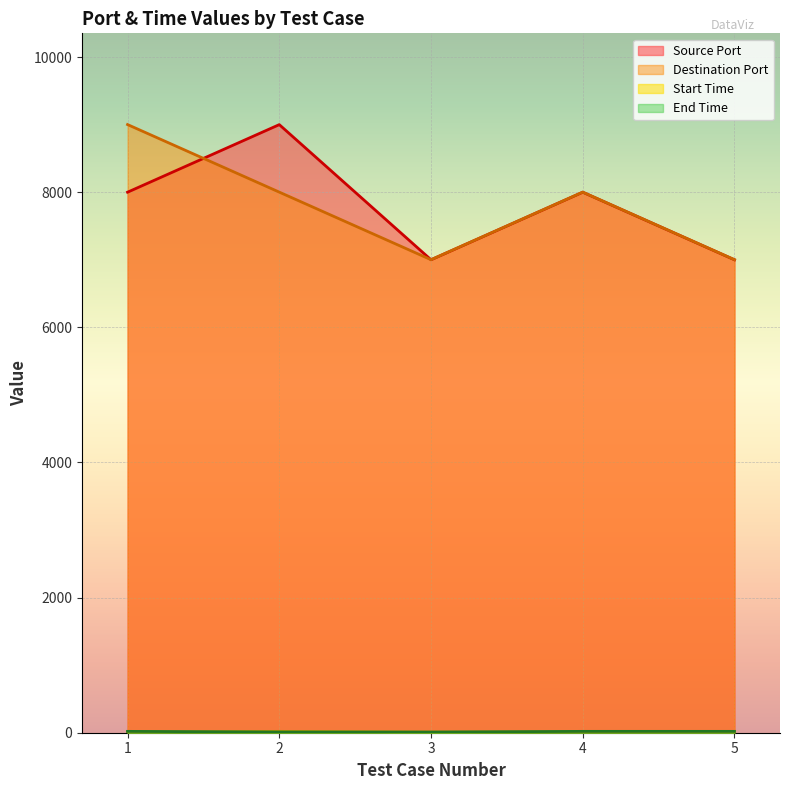

What is the minimum value for Destination Port?

7001